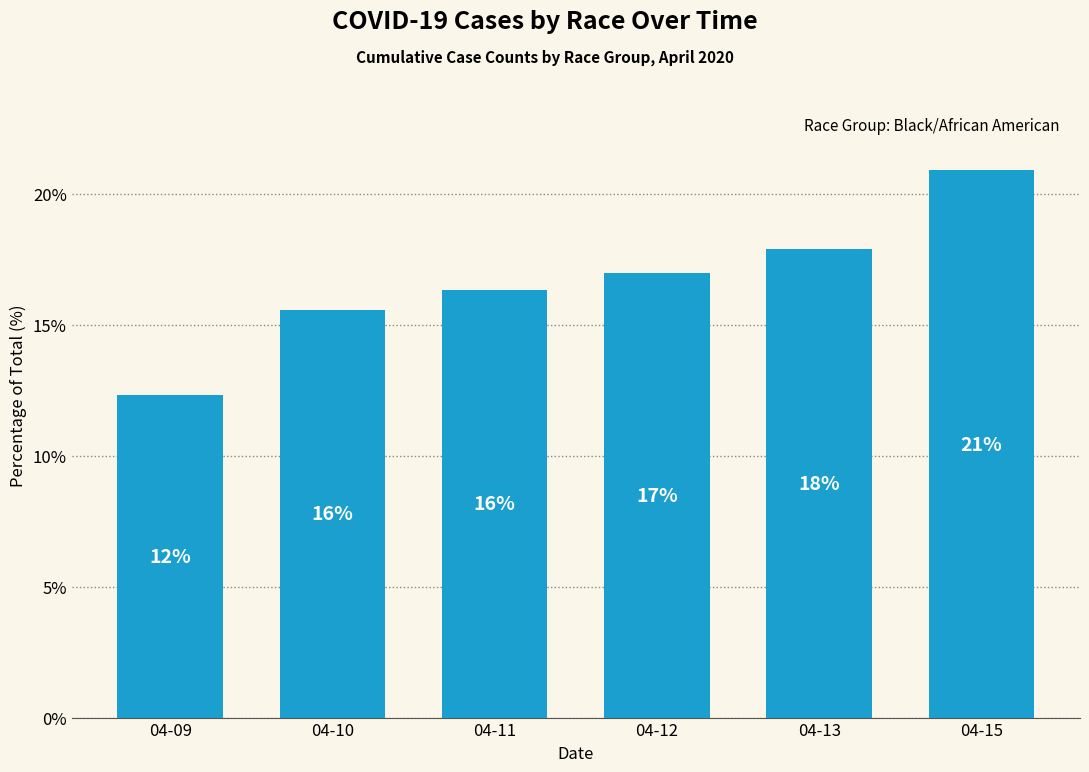

Rank the categories by value from highest to lowest.

04-15, 04-13, 04-12, 04-11, 04-10, 04-09